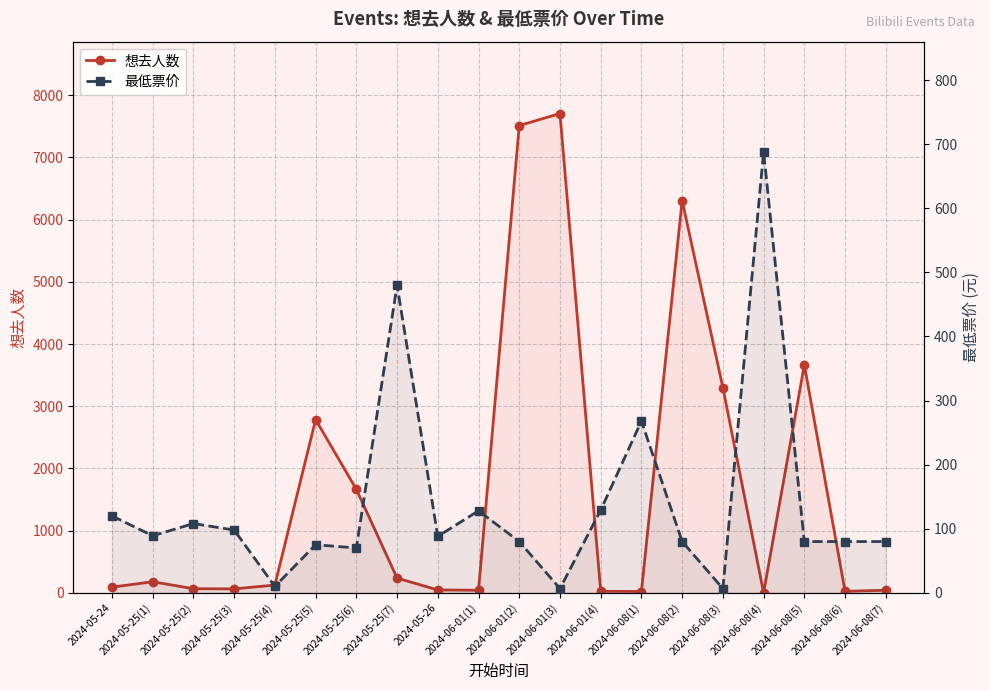

Which series has the largest total across all categories?

想去人数